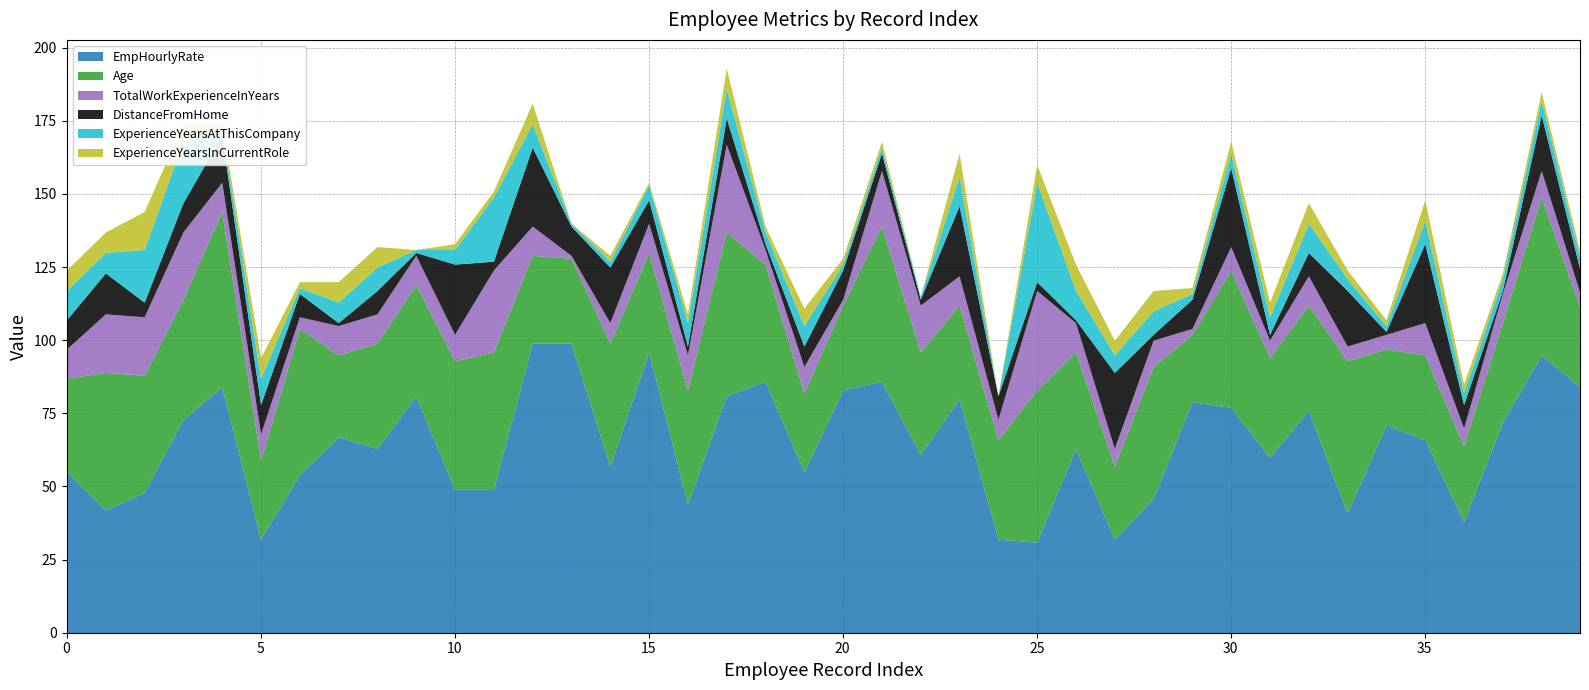

How many interior local peaks does the ExperienceYearsInCurrentRole series have?

12